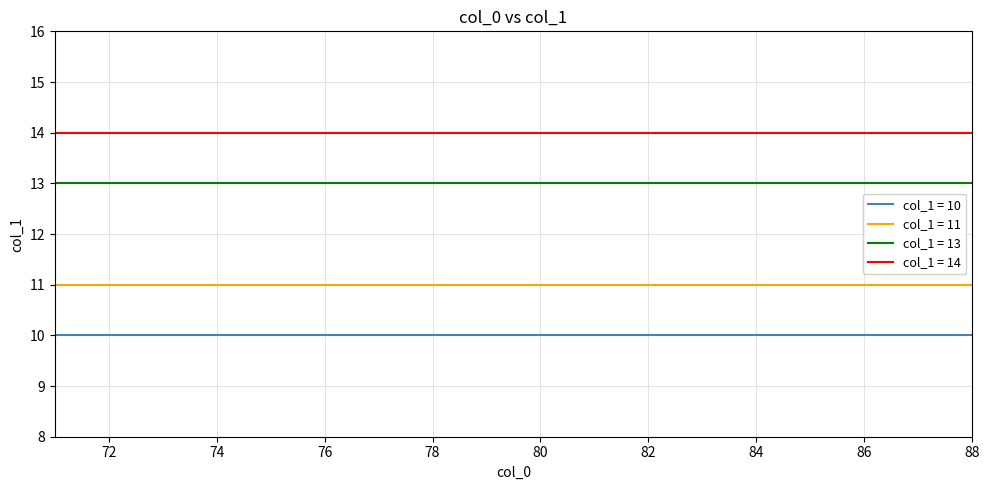

Rank the series by their maximum value, from lowest to highest.

col_1 = 10, col_1 = 11, col_1 = 13, col_1 = 14